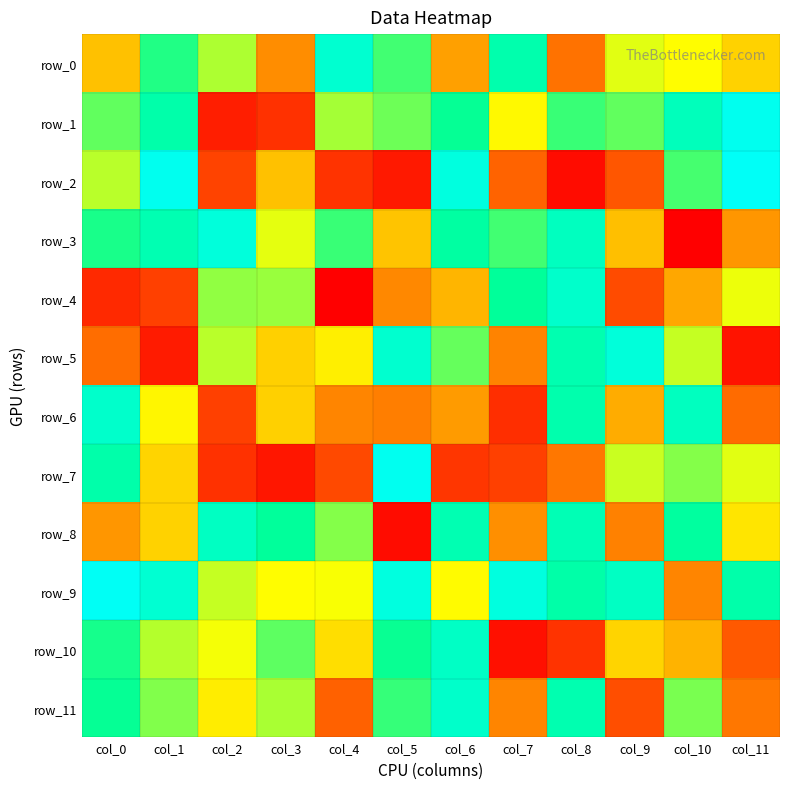

How many data points does each series have?

12